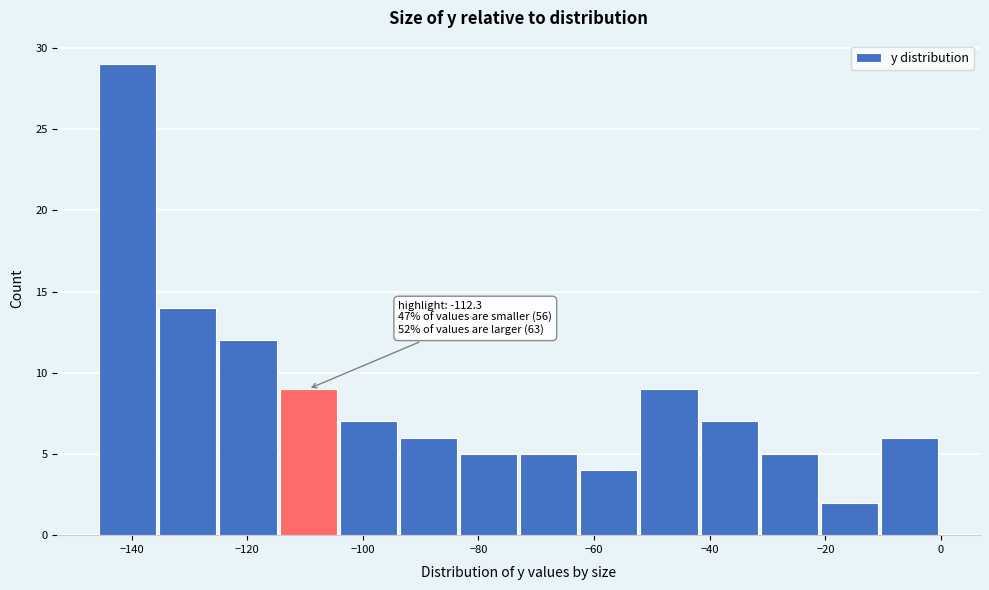

Which range on the x-axis has the tallest bar?

-145.6 to -135.2